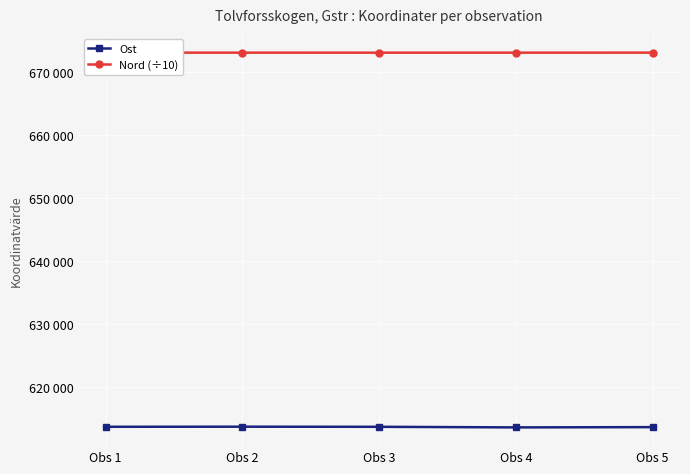

Which category has the highest value across all series?

Obs 5